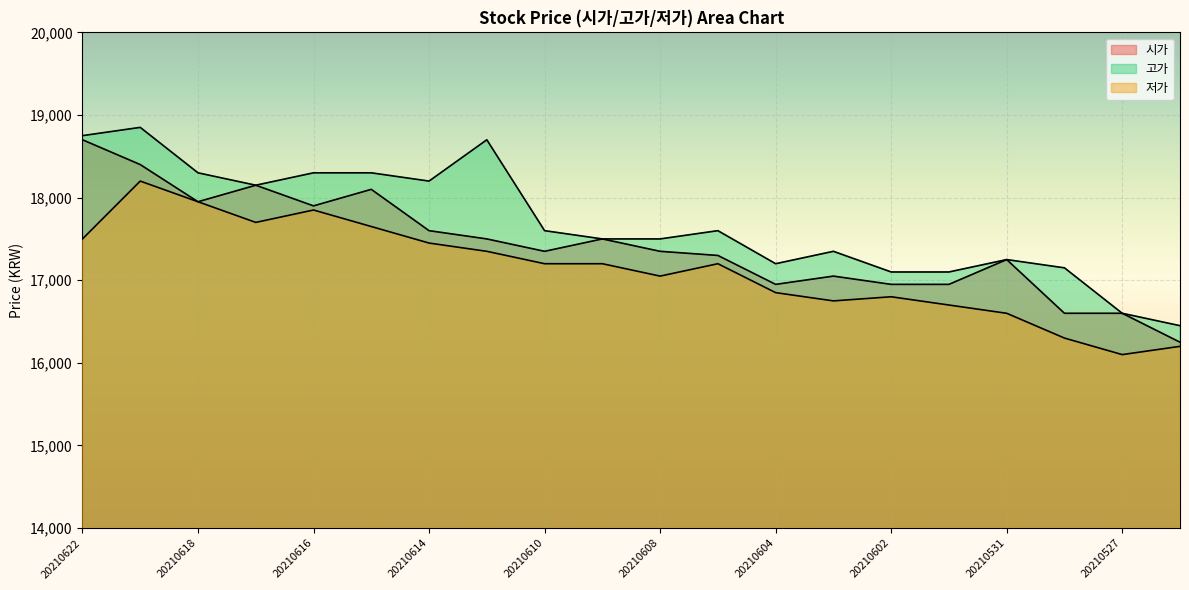

How many values in the 시가 series are below 17350?

9